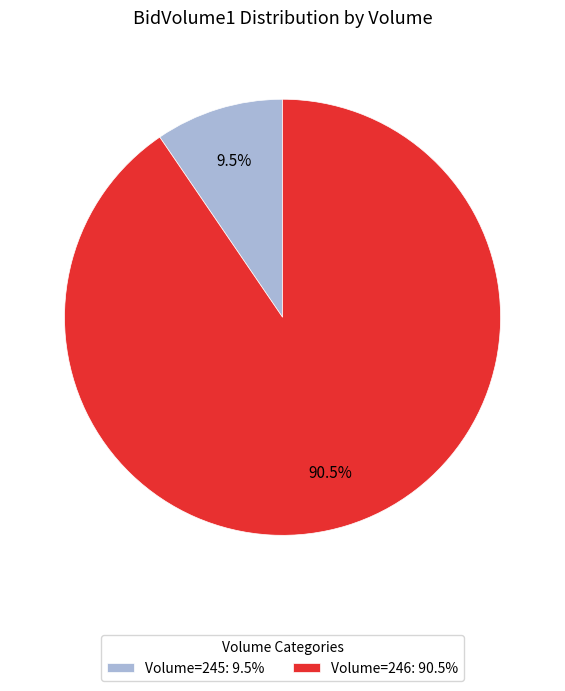

What portion of the pie excludes Volume=245: 9.5%?

90.5%